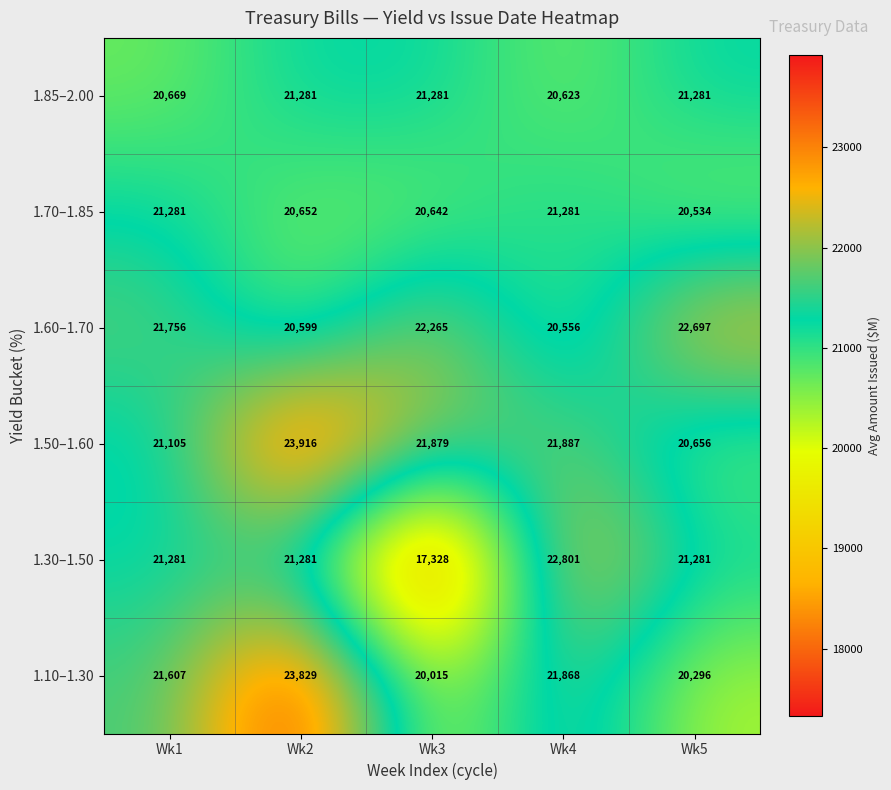

What is the difference between the highest and lowest values at Wk3?

4937